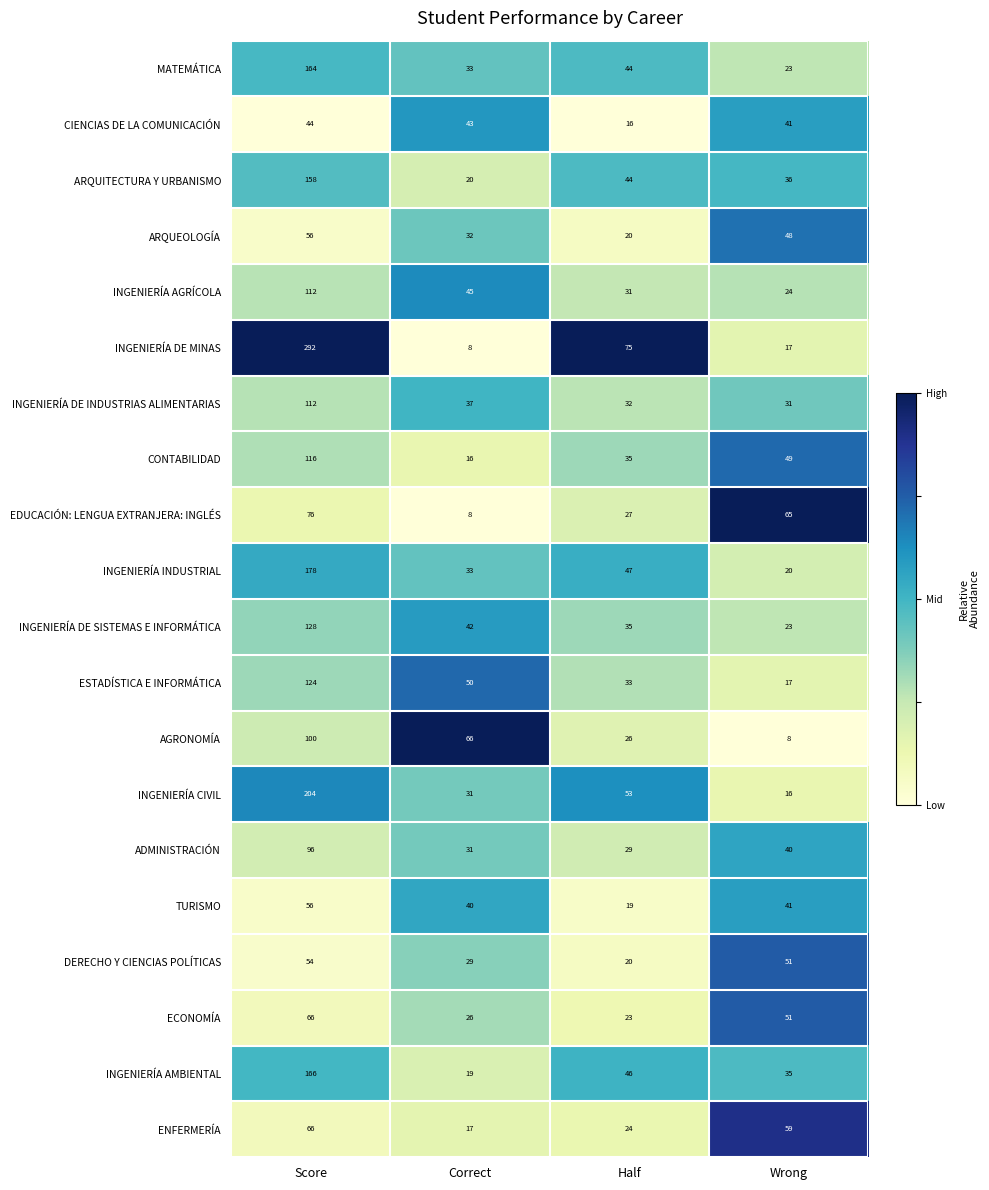

What is the difference between the maximum and second lowest values in the INGENIERÍA DE MINAS series?

275